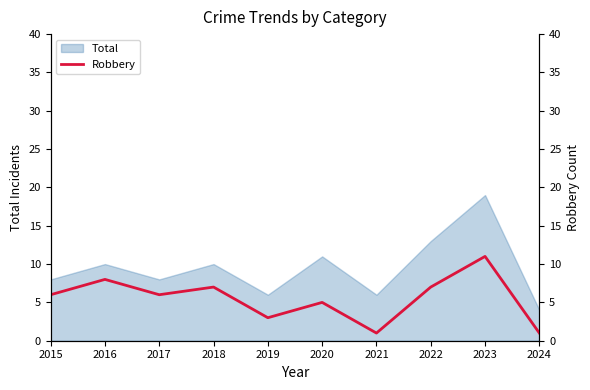

What is the lowest value of the Total series?

4